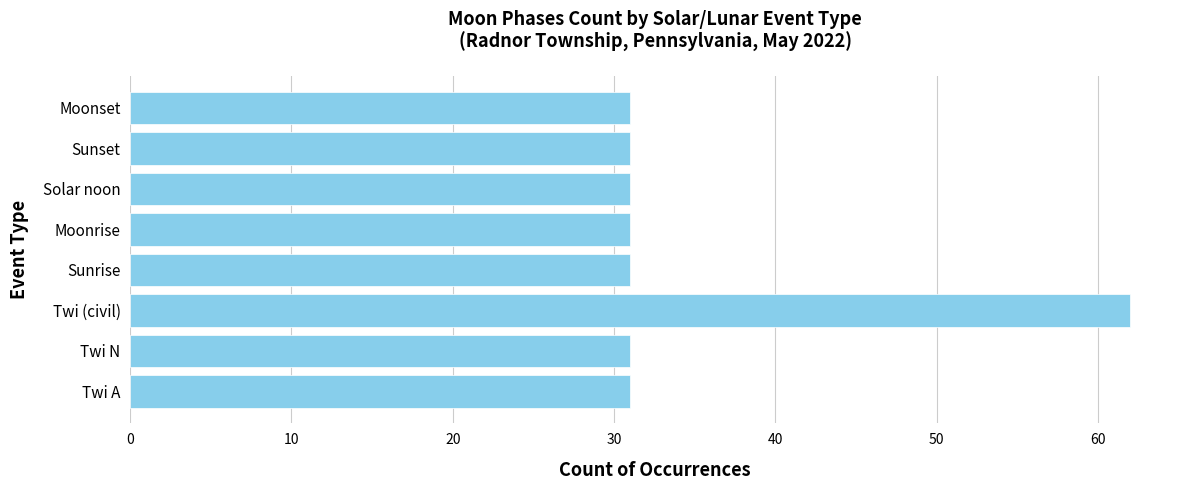

What is the ratio of the value at Sunset to the value at Twi N?

1.0